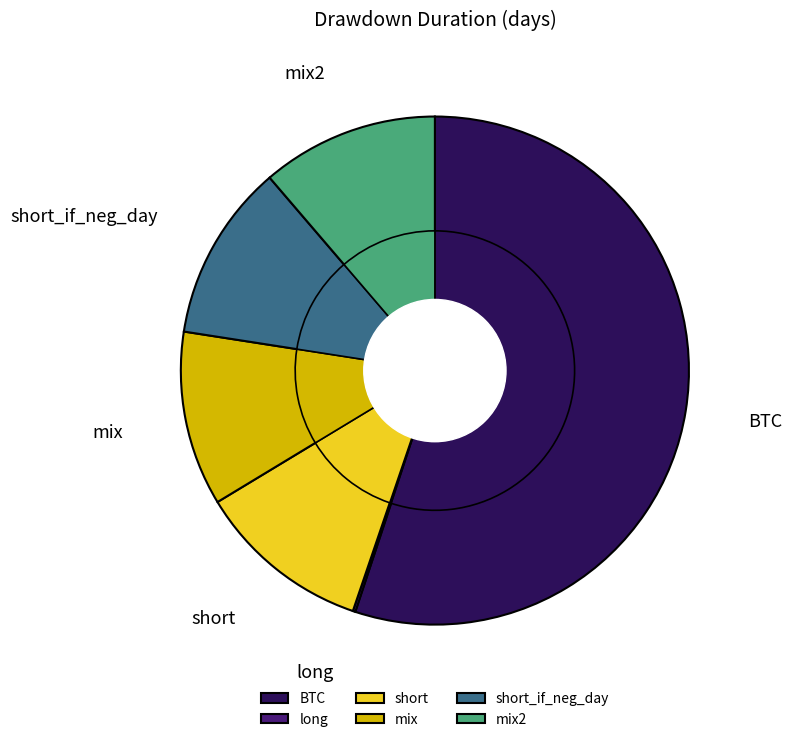

Rank the categories by value from lowest to highest.

long, short, mix, short_if_neg_day, mix2, BTC